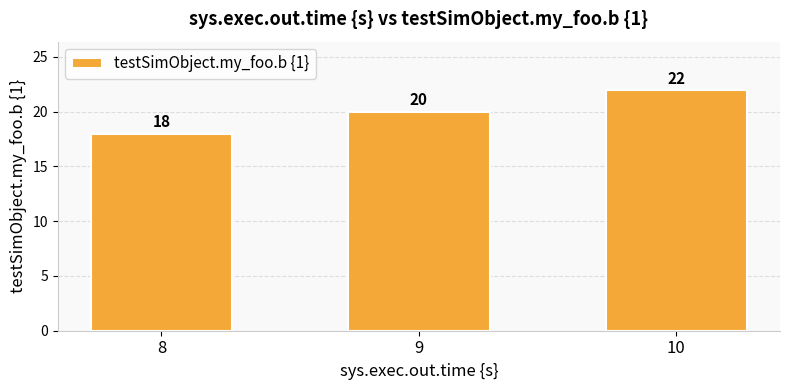

How many series are shown in this chart?

1